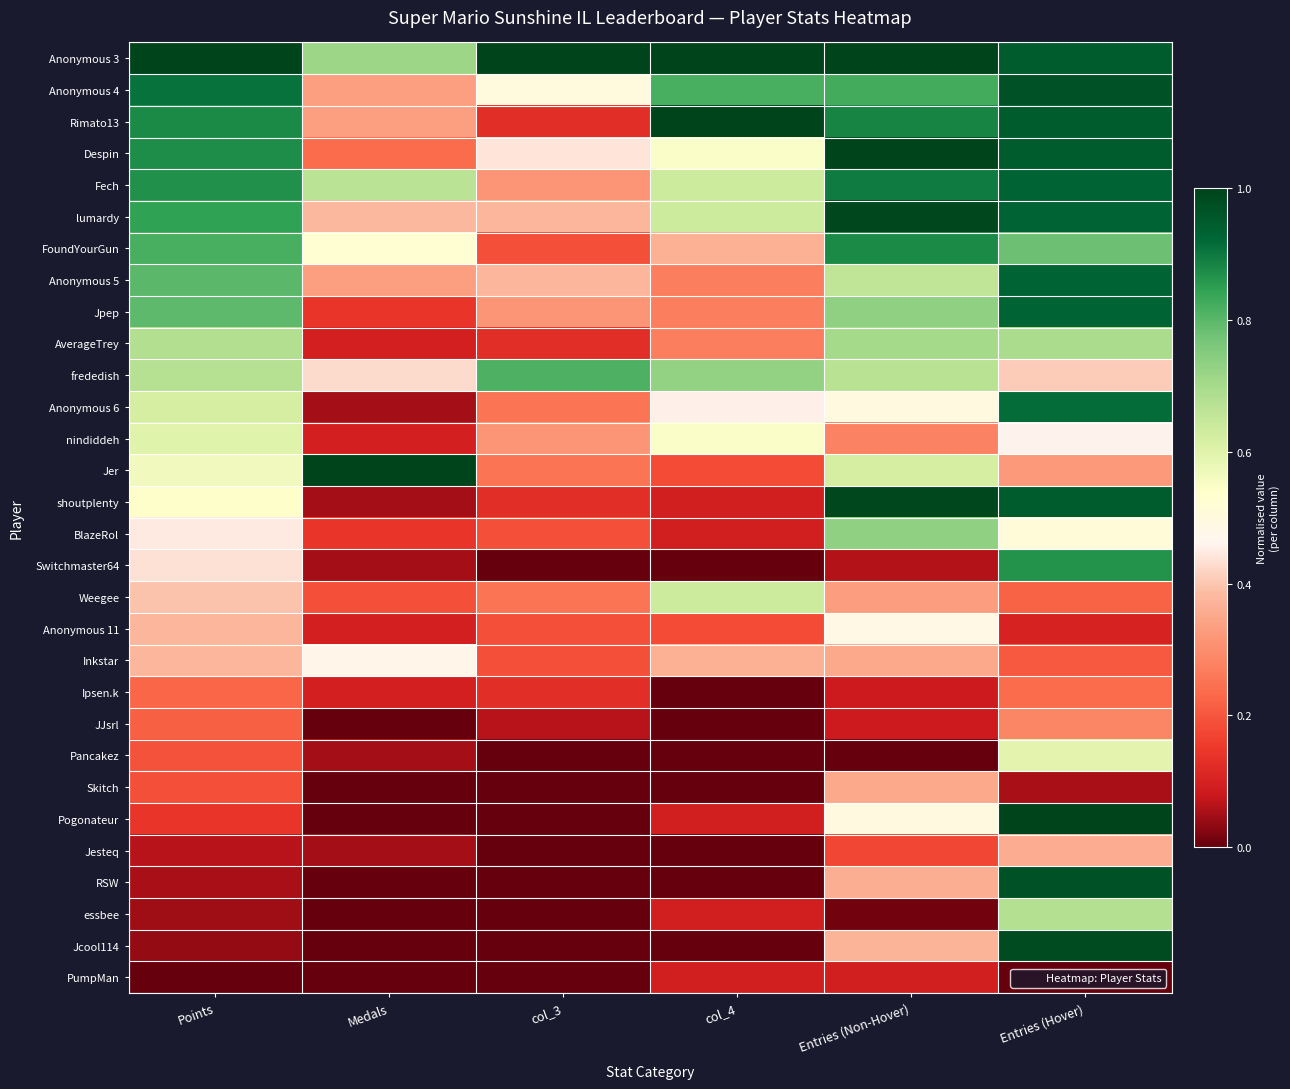

Reading right to left, extract all data points from this chart.

Anonymous 3: Entries (Hover)=0.9	Entries (Non-Hover)=1.0	col_4=1.0	col_3=1.0	Medals=0.7	Points=1.0
Anonymous 4: Entries (Hover)=1.0	Entries (Non-Hover)=0.8	col_4=0.8	col_3=0.5	Medals=0.3	Points=0.9
Rimato13: Entries (Hover)=0.9	Entries (Non-Hover)=0.9	col_4=1.0	col_3=0.1	Medals=0.3	Points=0.9
Despin: Entries (Hover)=0.9	Entries (Non-Hover)=1.0	col_4=0.5	col_3=0.4	Medals=0.2	Points=0.9
Fech: Entries (Hover)=0.9	Entries (Non-Hover)=0.9	col_4=0.6	col_3=0.3	Medals=0.7	Points=0.9
lumardy: Entries (Hover)=0.9	Entries (Non-Hover)=1.0	col_4=0.6	col_3=0.4	Medals=0.4	Points=0.8
FoundYourGun: Entries (Hover)=0.8	Entries (Non-Hover)=0.9	col_4=0.4	col_3=0.2	Medals=0.5	Points=0.8
Anonymous 5: Entries (Hover)=0.9	Entries (Non-Hover)=0.7	col_4=0.3	col_3=0.4	Medals=0.3	Points=0.8
Jpep: Entries (Hover)=0.9	Entries (Non-Hover)=0.7	col_4=0.3	col_3=0.3	Medals=0.1	Points=0.8
AverageTrey: Entries (Hover)=0.7	Entries (Non-Hover)=0.7	col_4=0.3	col_3=0.1	Medals=0.1	Points=0.7
frededish: Entries (Hover)=0.4	Entries (Non-Hover)=0.7	col_4=0.7	col_3=0.8	Medals=0.4	Points=0.7
Anonymous 6: Entries (Hover)=0.9	Entries (Non-Hover)=0.5	col_4=0.5	col_3=0.2	Medals=0.0	Points=0.6
nindiddeh: Entries (Hover)=0.5	Entries (Non-Hover)=0.3	col_4=0.5	col_3=0.3	Medals=0.1	Points=0.6
Jer: Entries (Hover)=0.3	Entries (Non-Hover)=0.6	col_4=0.2	col_3=0.2	Medals=1.0	Points=0.6
shoutplenty: Entries (Hover)=0.9	Entries (Non-Hover)=1.0	col_4=0.1	col_3=0.1	Medals=0.0	Points=0.5
BlazeRol: Entries (Hover)=0.5	Entries (Non-Hover)=0.7	col_4=0.1	col_3=0.2	Medals=0.1	Points=0.4
Switchmaster64: Entries (Hover)=0.9	Entries (Non-Hover)=0.1	col_4=0.0	col_3=0.0	Medals=0.0	Points=0.4
Weegee: Entries (Hover)=0.2	Entries (Non-Hover)=0.3	col_4=0.6	col_3=0.2	Medals=0.2	Points=0.4
Anonymous 11: Entries (Hover)=0.1	Entries (Non-Hover)=0.5	col_4=0.2	col_3=0.2	Medals=0.1	Points=0.4
Inkstar: Entries (Hover)=0.2	Entries (Non-Hover)=0.4	col_4=0.4	col_3=0.2	Medals=0.5	Points=0.4
Ipsen.k: Entries (Hover)=0.2	Entries (Non-Hover)=0.1	col_4=0.0	col_3=0.1	Medals=0.1	Points=0.2
JJsrl: Entries (Hover)=0.3	Entries (Non-Hover)=0.1	col_4=0.0	col_3=0.1	Medals=0.0	Points=0.2
Pancakez: Entries (Hover)=0.6	Entries (Non-Hover)=0.0	col_4=0.0	col_3=0.0	Medals=0.0	Points=0.2
Skitch: Entries (Hover)=0.1	Entries (Non-Hover)=0.4	col_4=0.0	col_3=0.0	Medals=0.0	Points=0.2
Pogonateur: Entries (Hover)=1.0	Entries (Non-Hover)=0.5	col_4=0.1	col_3=0.0	Medals=0.0	Points=0.1
Jesteq: Entries (Hover)=0.4	Entries (Non-Hover)=0.2	col_4=0.0	col_3=0.0	Medals=0.0	Points=0.1
RSW: Entries (Hover)=1.0	Entries (Non-Hover)=0.4	col_4=0.0	col_3=0.0	Medals=0.0	Points=0.1
essbee: Entries (Hover)=0.7	Entries (Non-Hover)=0.0	col_4=0.1	col_3=0.0	Medals=0.0	Points=0.0
Jcool114: Entries (Hover)=1.0	Entries (Non-Hover)=0.4	col_4=0.0	col_3=0.0	Medals=0.0	Points=0.0
PumpMan: Entries (Hover)=0.0	Entries (Non-Hover)=0.1	col_4=0.1	col_3=0.0	Medals=0.0	Points=0.0